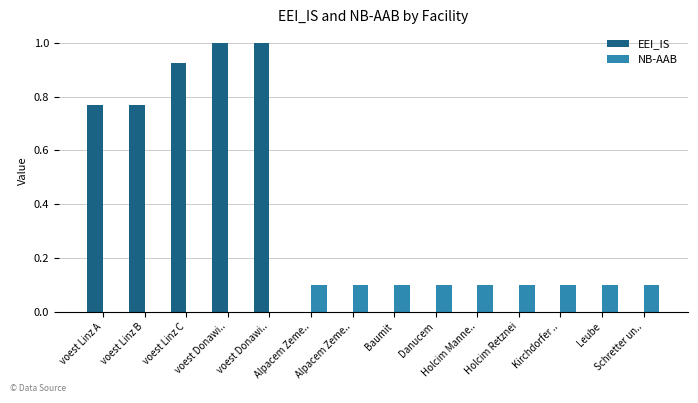

Read the NB-AAB value at Leube.

0.1